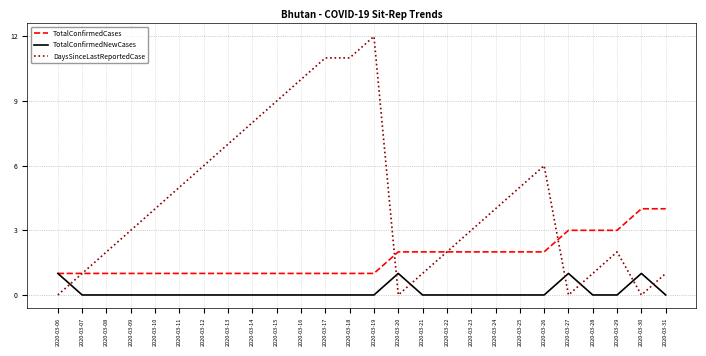

The DaysSinceLastReportedCase series shows 13 at 2020-03-14. True or false?

False